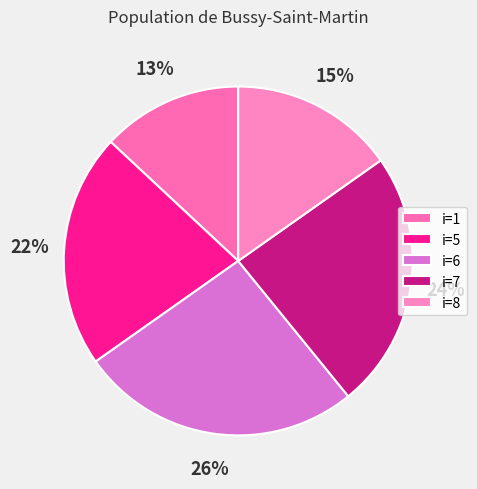

Count the number of slices in the pie.

5